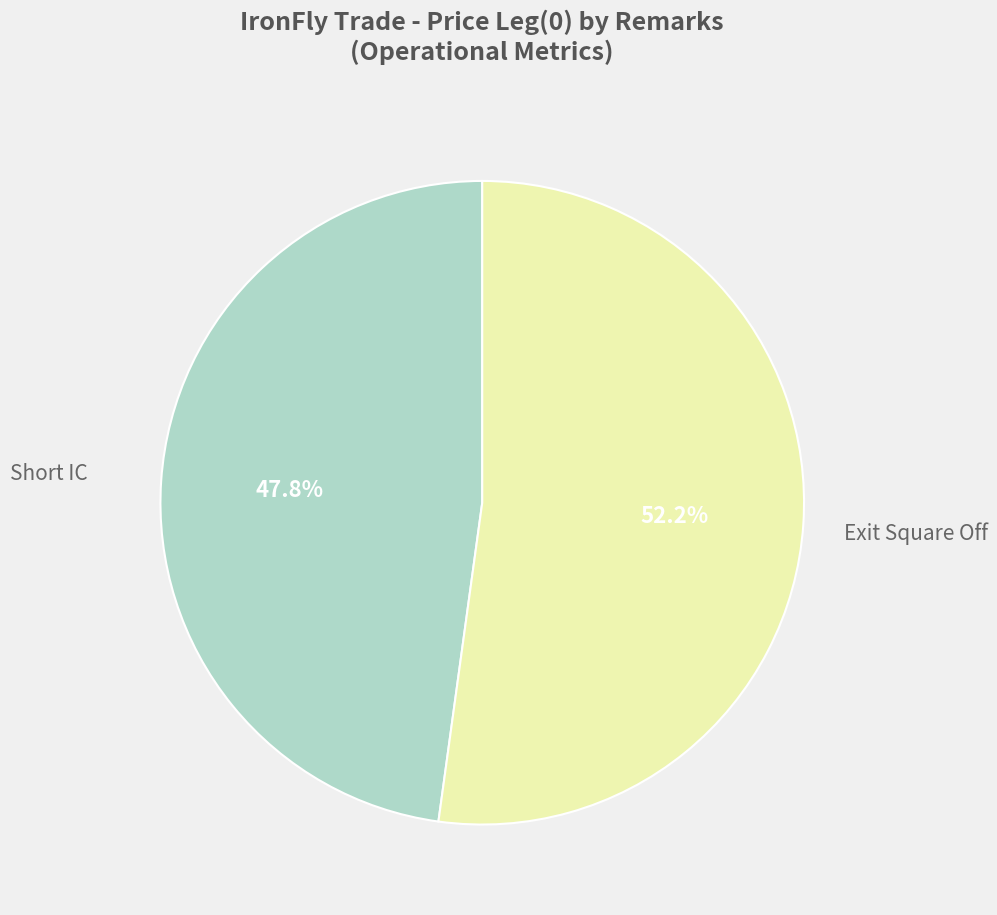

Does any single category account for the majority?

Yes